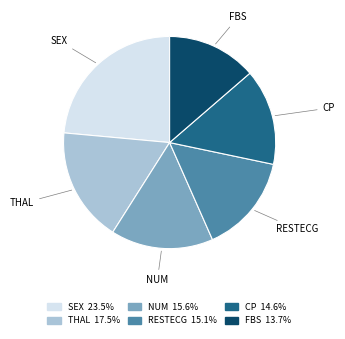

Approximately how many times larger is the value at CP 14.6% compared to SEX 23.5%?

0.6